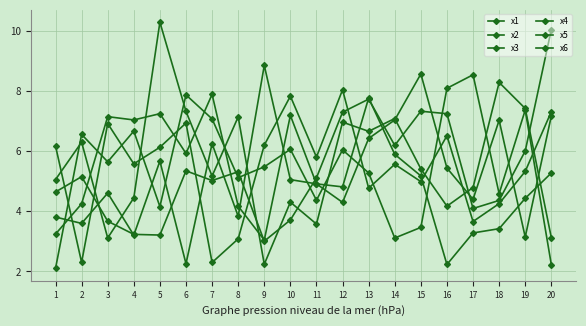

What is the difference between the highest and lowest values at 6?

5.6